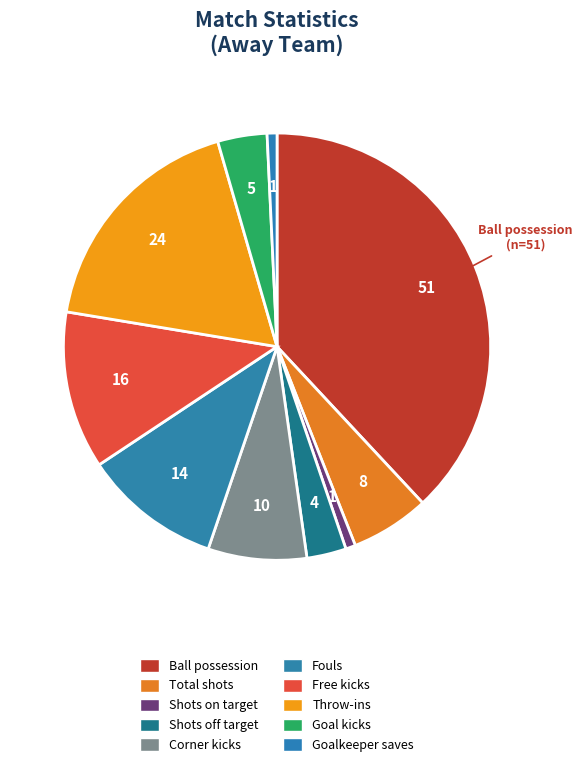

Rank the categories by value from highest to lowest.

Ball possession, Throw-ins, Free kicks, Fouls, Corner kicks, Total shots, Goal kicks, Shots off target, Shots on target, Goalkeeper saves